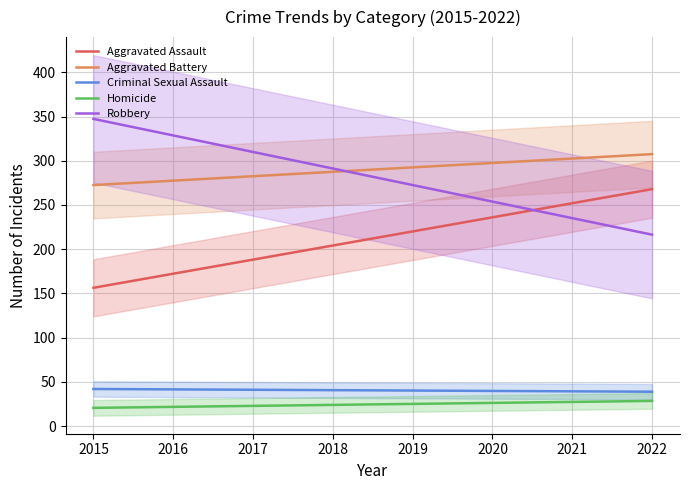

Rank the series at 2018 from highest to lowest value.

Robbery, Aggravated Battery, Aggravated Assault, Criminal Sexual Assault, Homicide